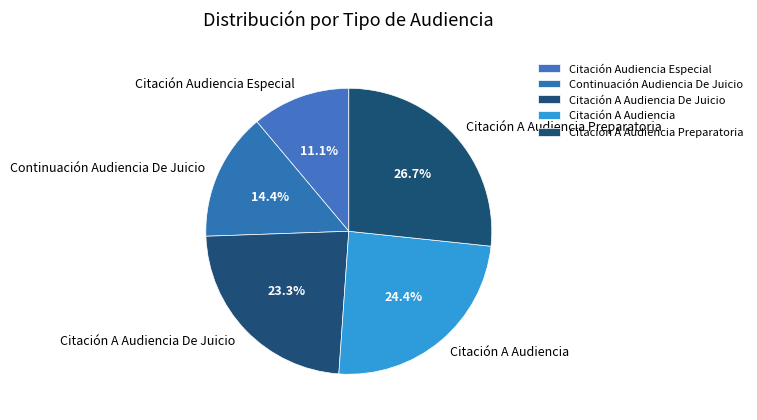

Is it true that Citación A Audiencia Preparatoria is 16% of the pie?

False